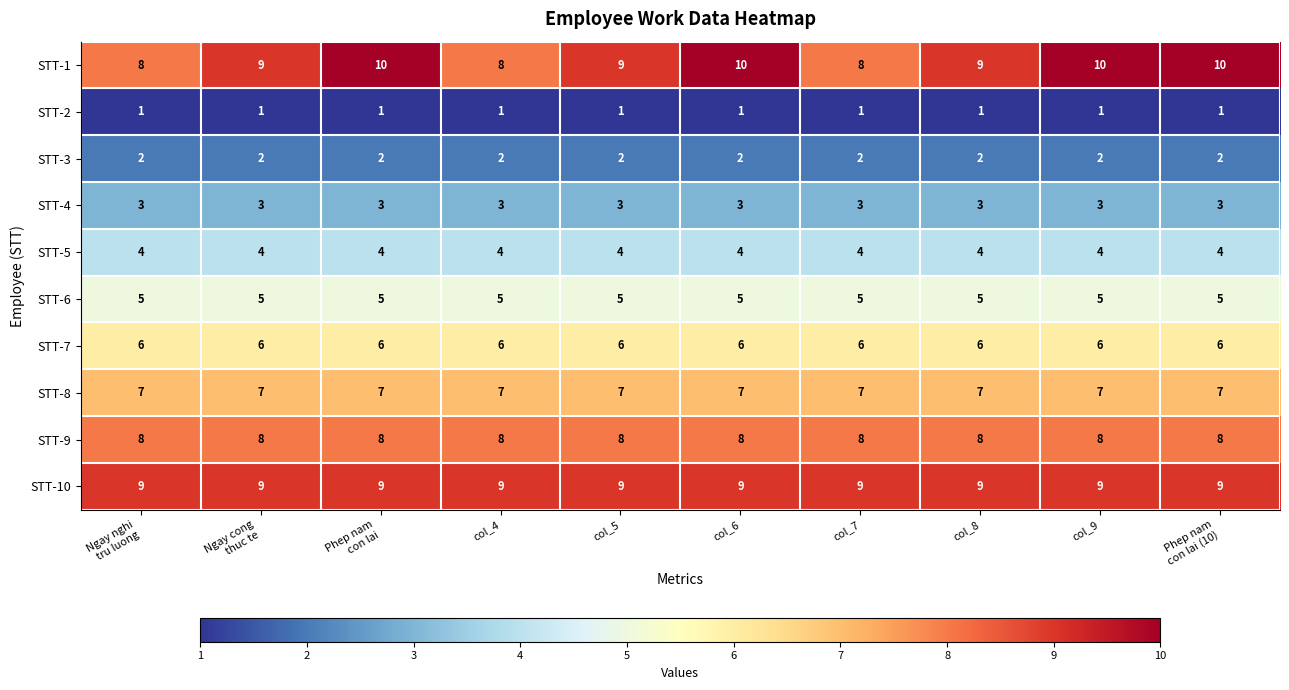

Which series has the largest total across all categories?

STT-1